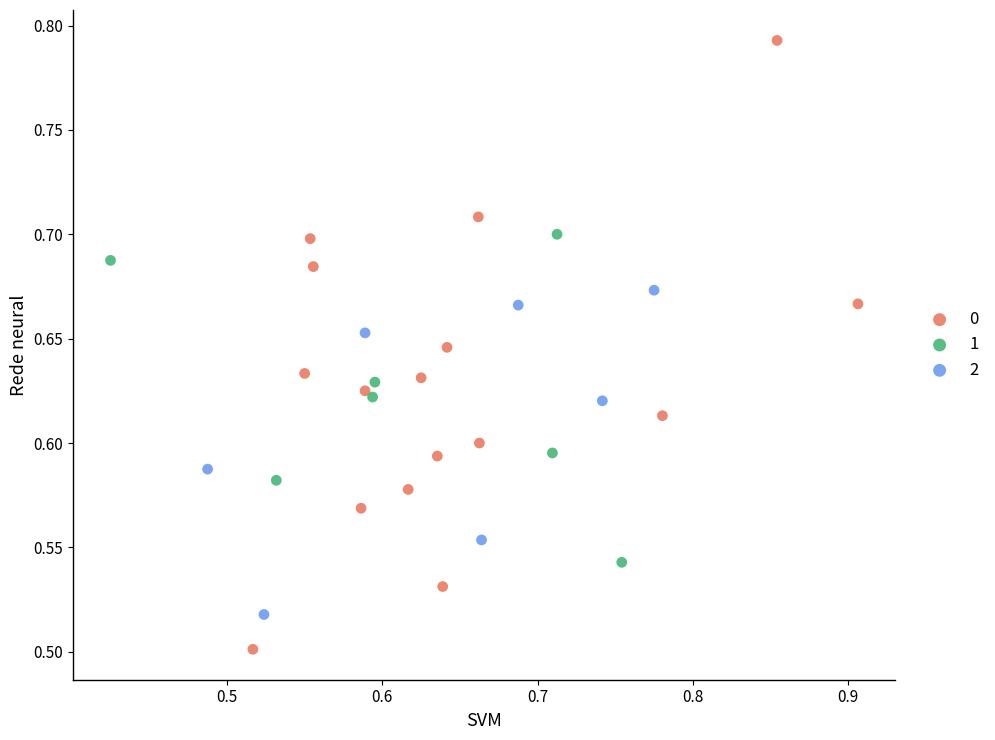

What are all the series names shown in the legend?

0, 1, 2